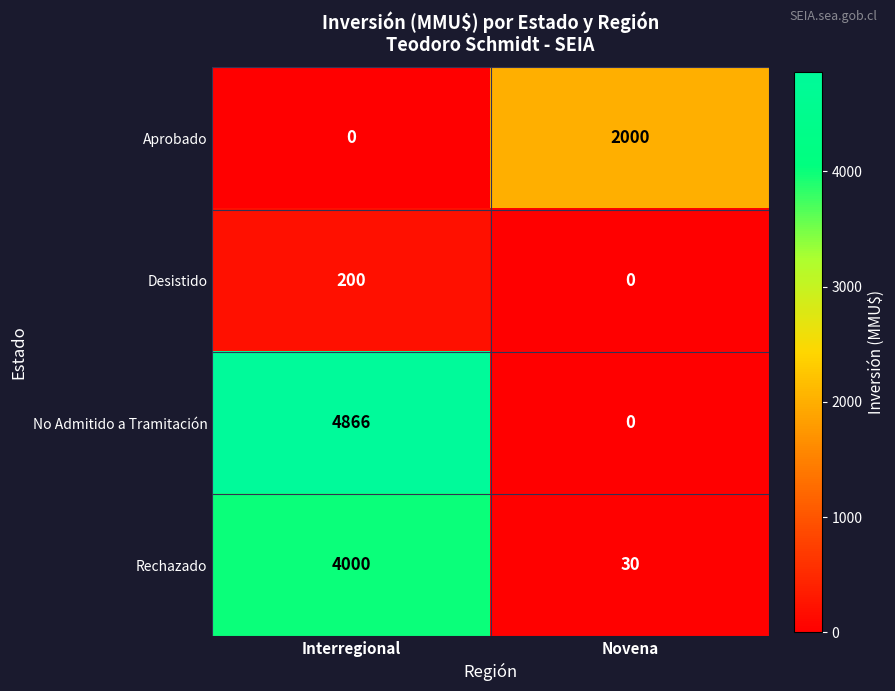

What is the minimum value for Rechazado?

30